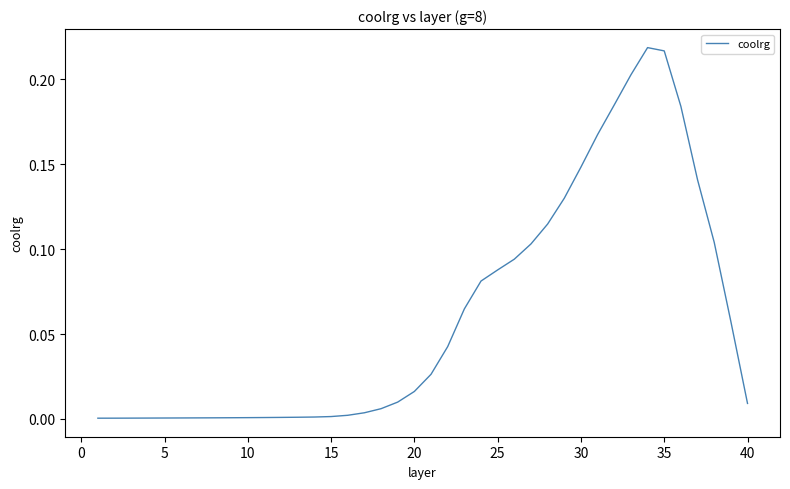

Does the chart display data point markers on the line(s)?

No